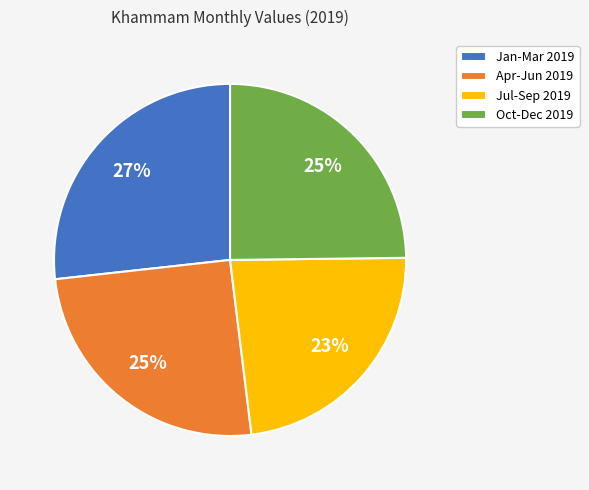

What is the smallest slice in the pie chart?

Jul-Sep 2019